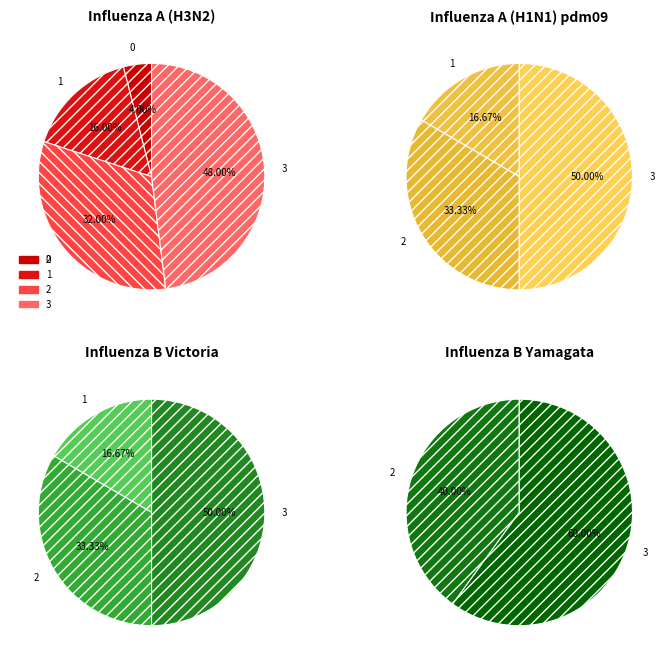

True or false: 1 accounts for 17% of the total.

True